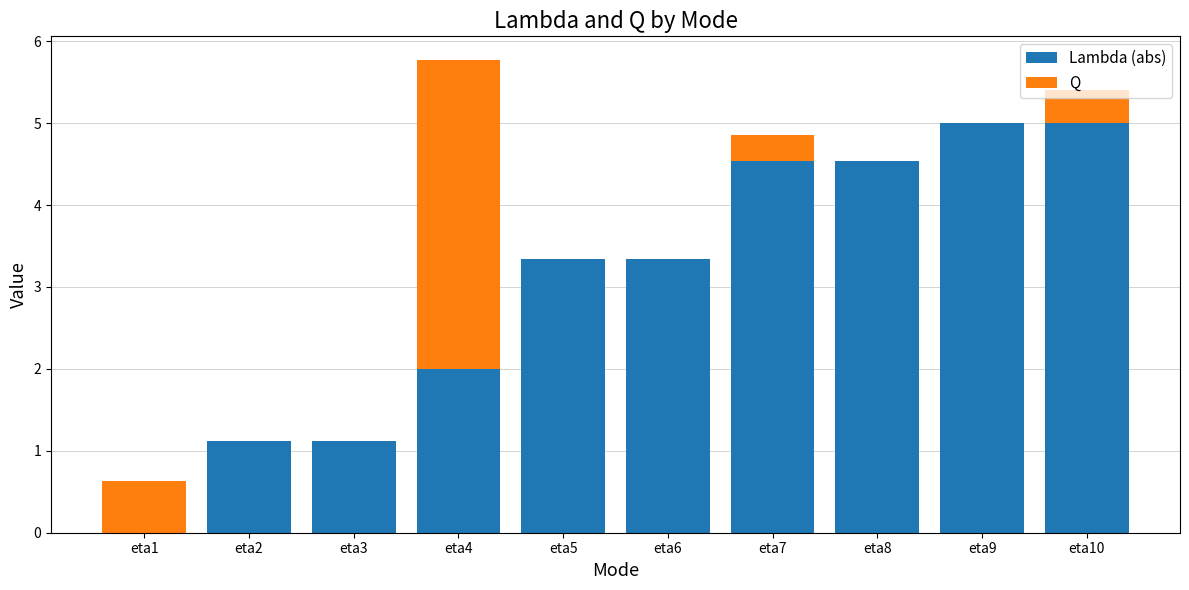

What is the average value of the Lambda (abs) series?

3.0